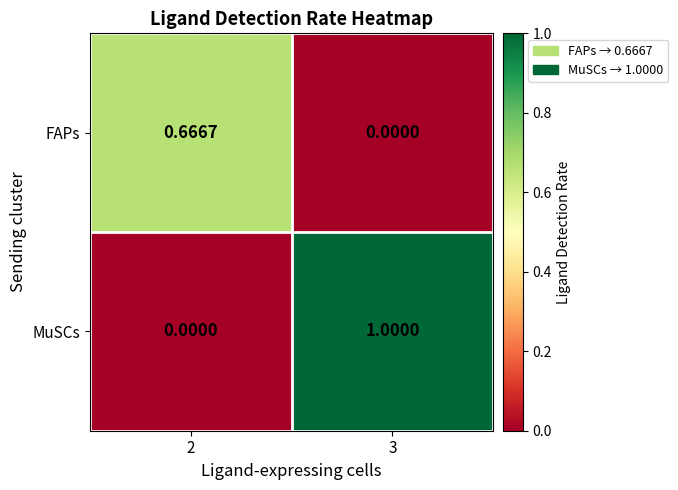

Rank the series by their maximum value, from lowest to highest.

FAPs, MuSCs